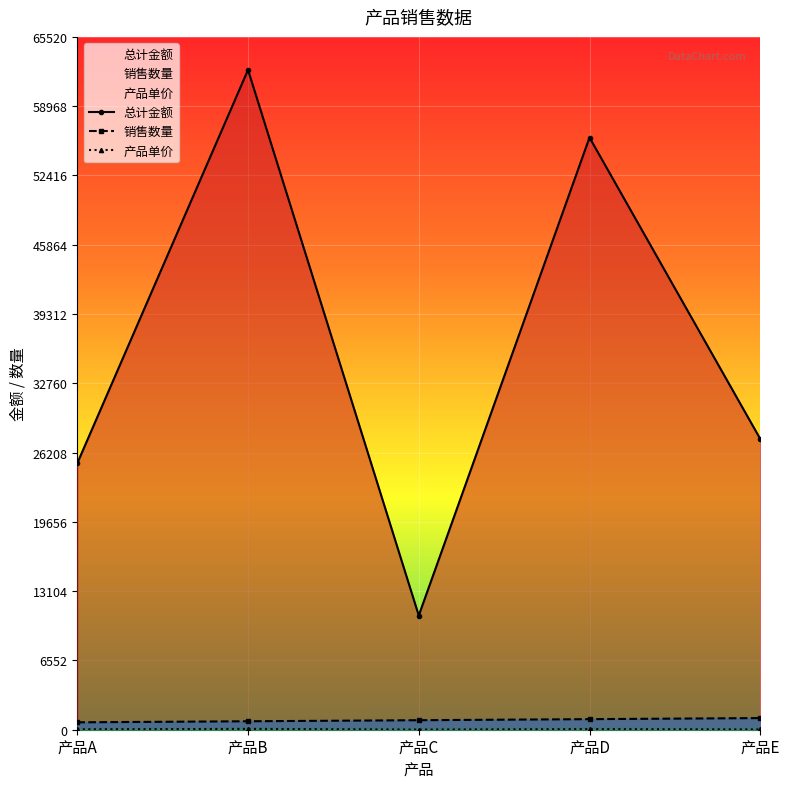

How many 销售数量 values are between 800 and 1000?

3